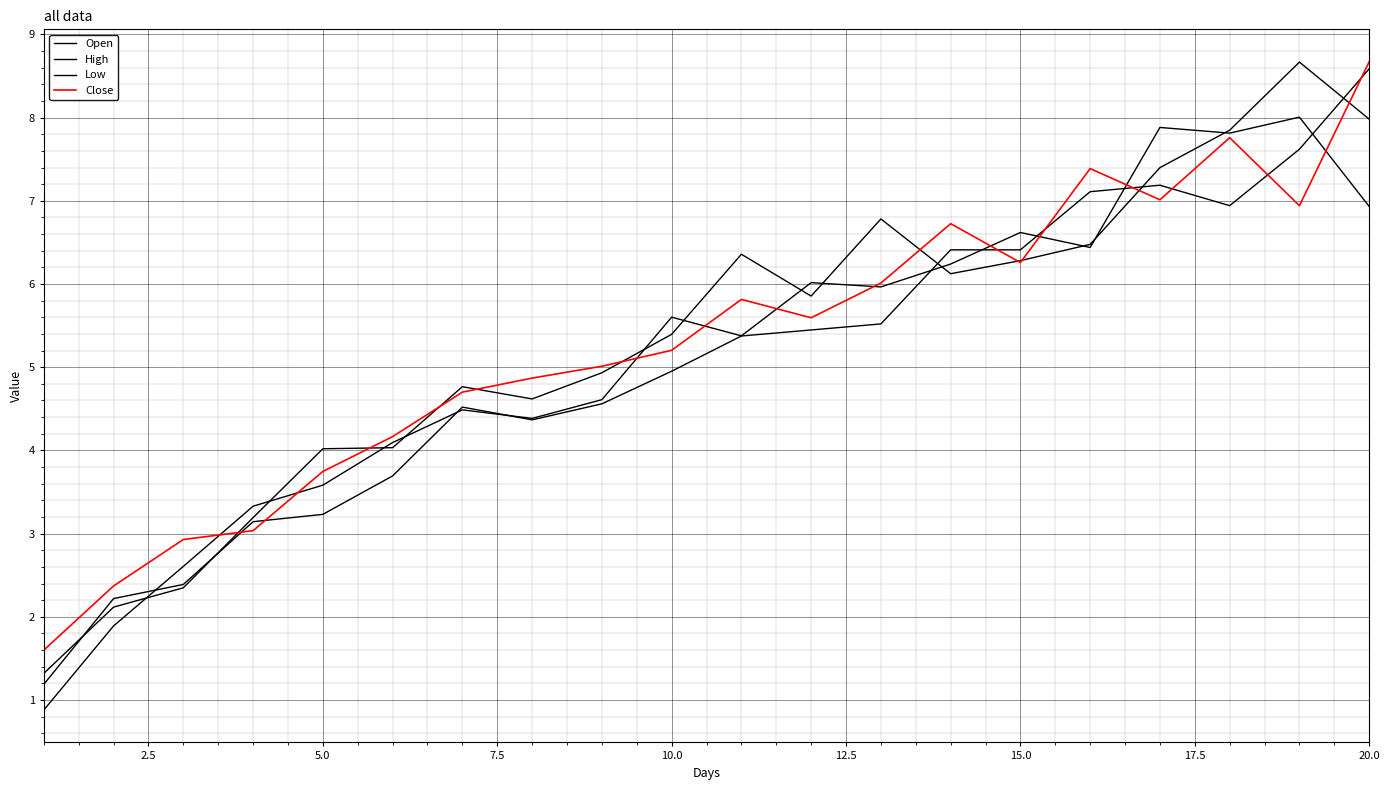

Does the chart display data point markers on the line(s)?

No